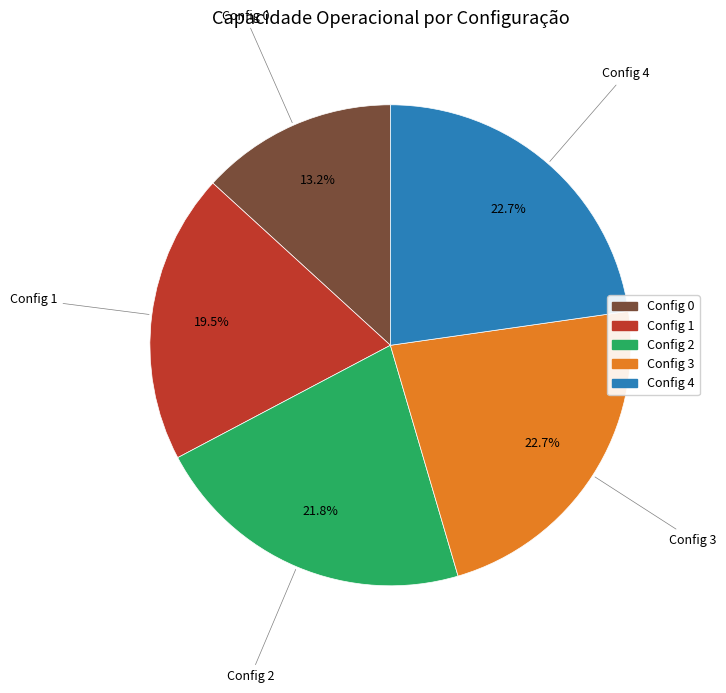

What percentage do Config 3 and Config 0 together represent?

35.9%